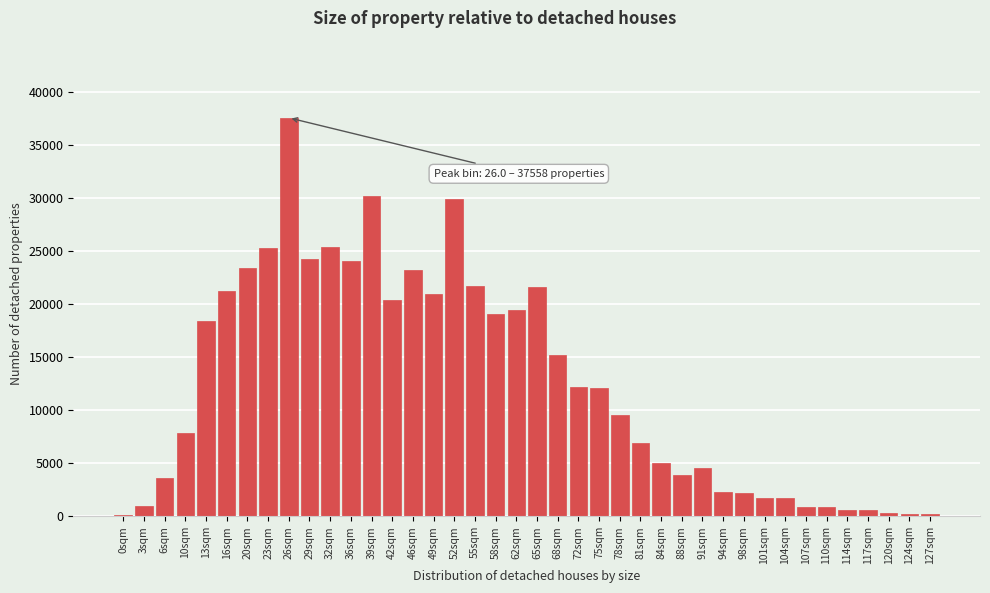

What is the sum of all values?

499461